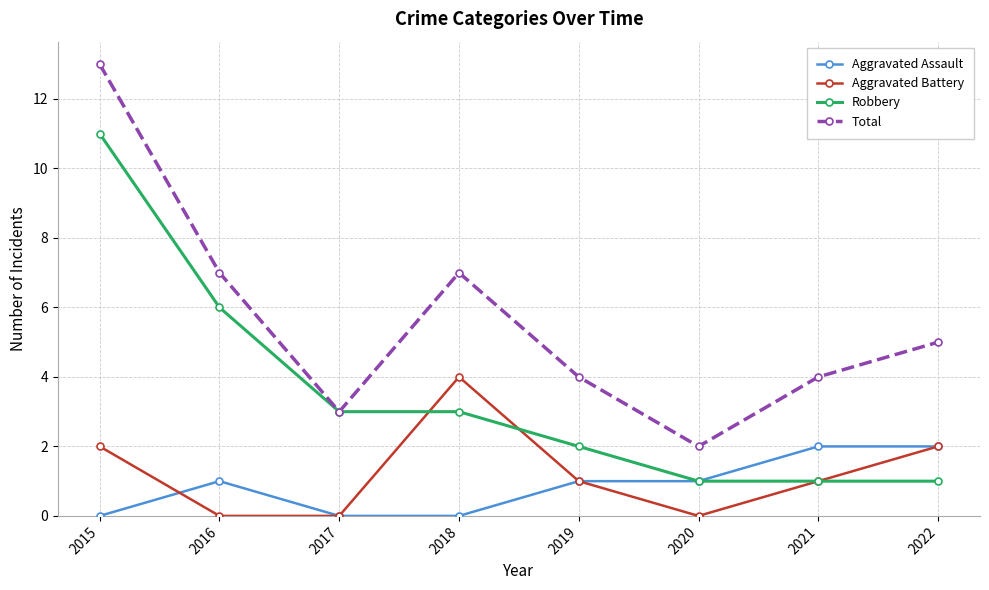

True or false: Aggravated Assault has more than 0 points higher than both neighbors.

True